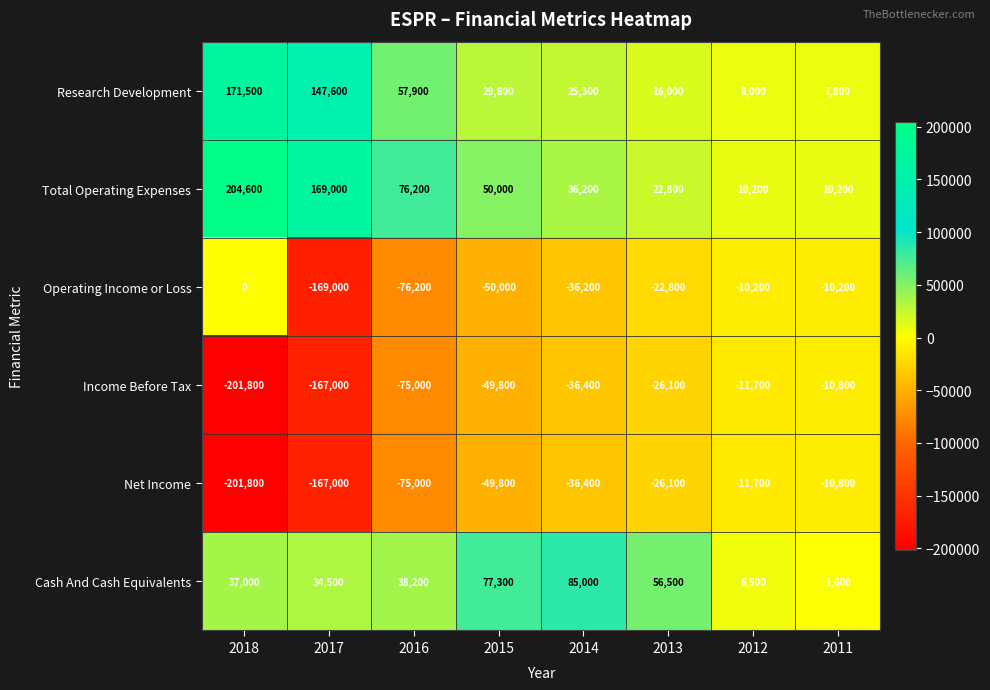

At which label does Income Before Tax first exceed -36400?

2013